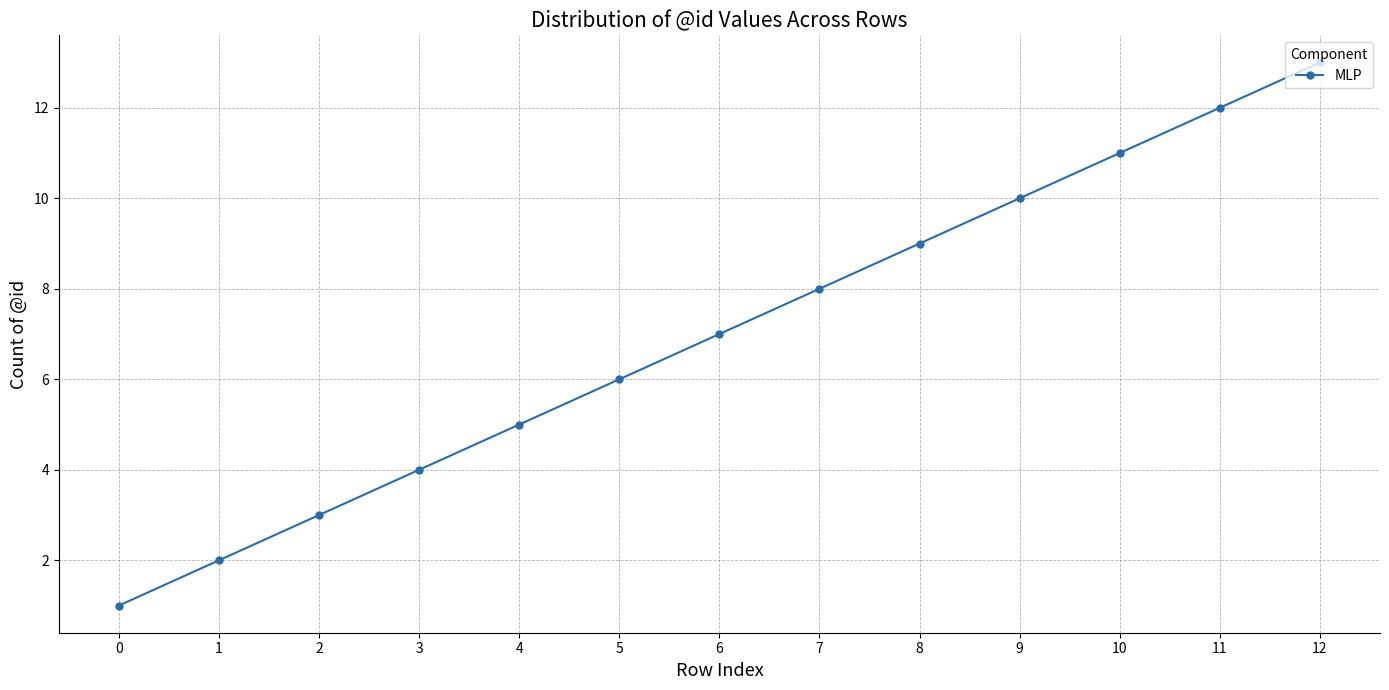

What is the change in value from 1 to 5?

+4